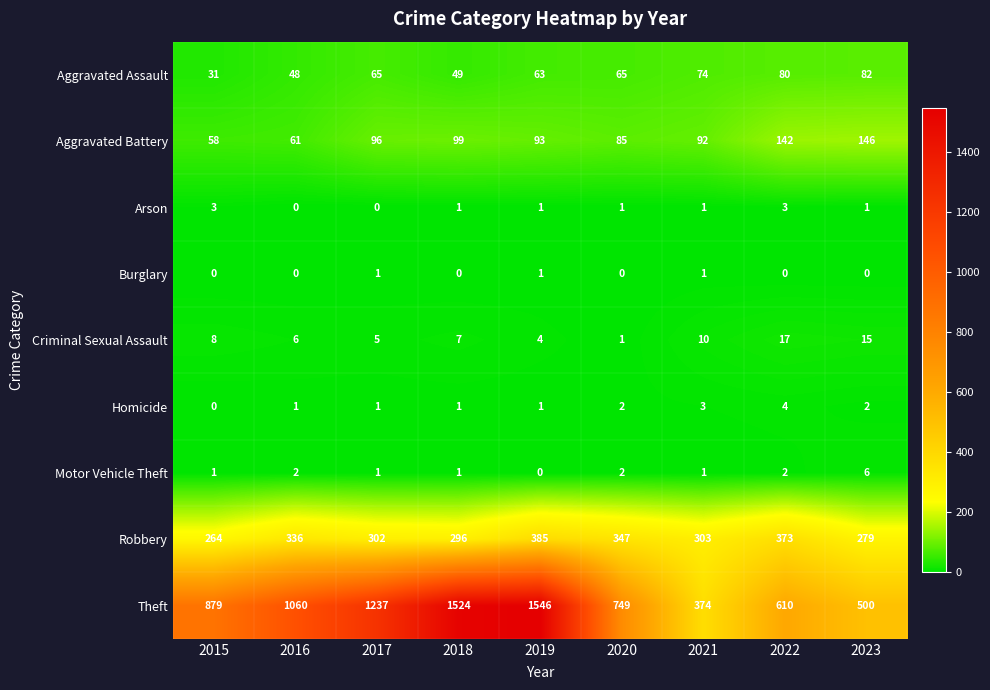

How many values in the Motor Vehicle Theft series are below 1?

1